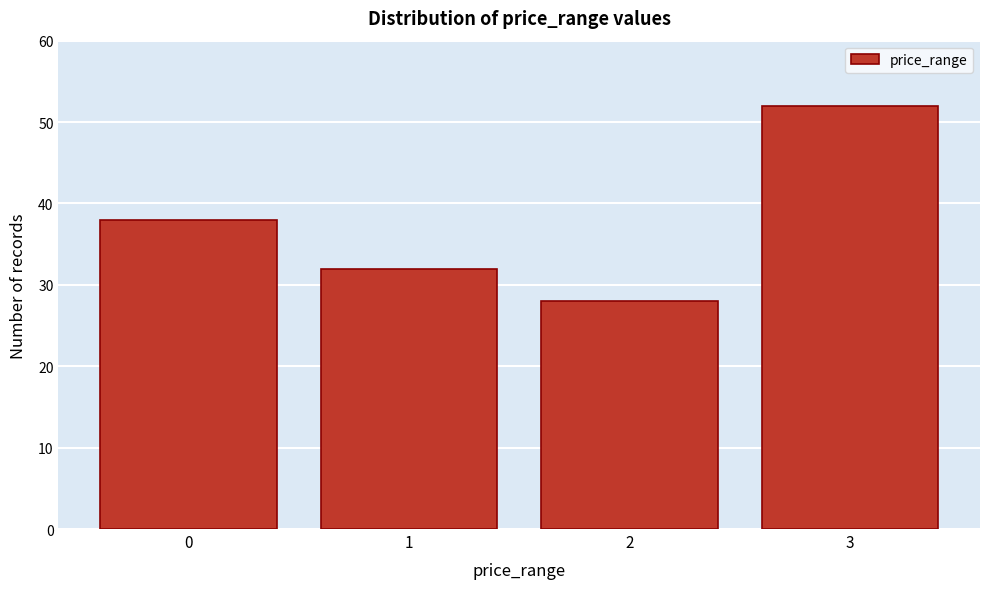

Reading left to right, list all the values displayed in this chart.

0=38	1=32	2=28	3=52